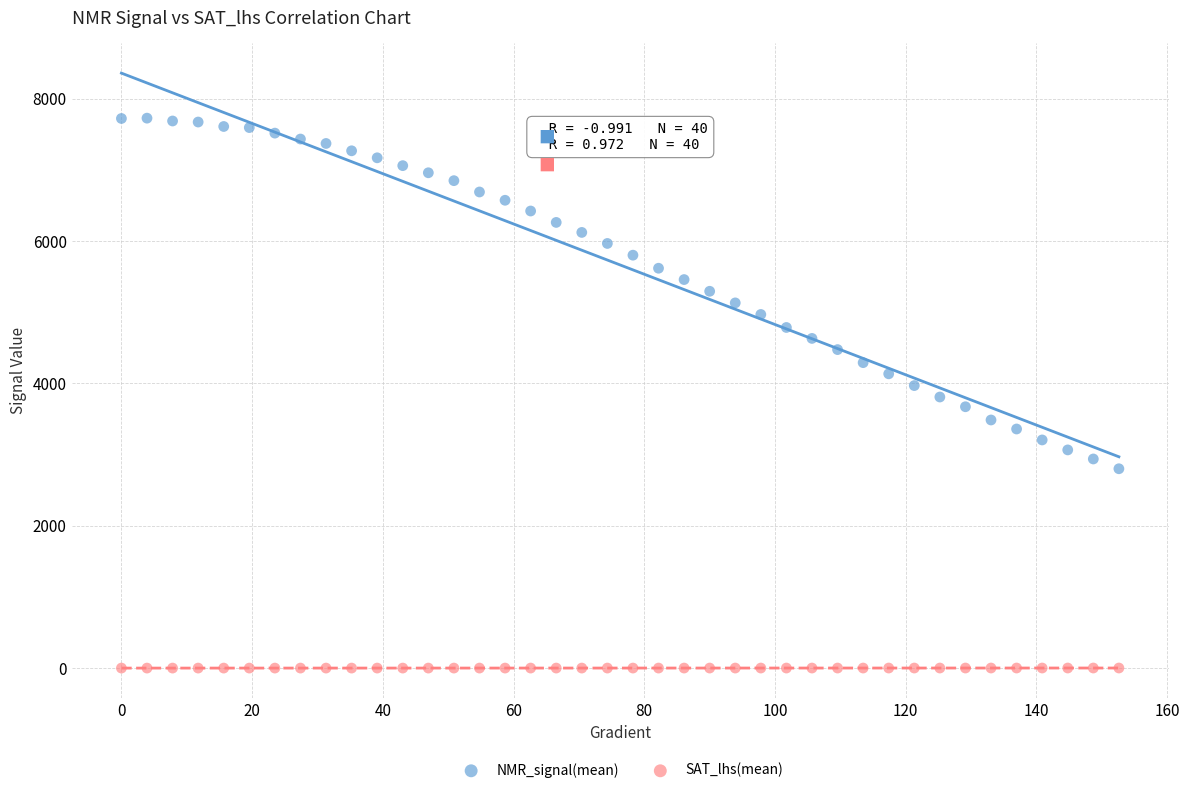

What is the X range (max minus min) for the scatter plot?

152.6